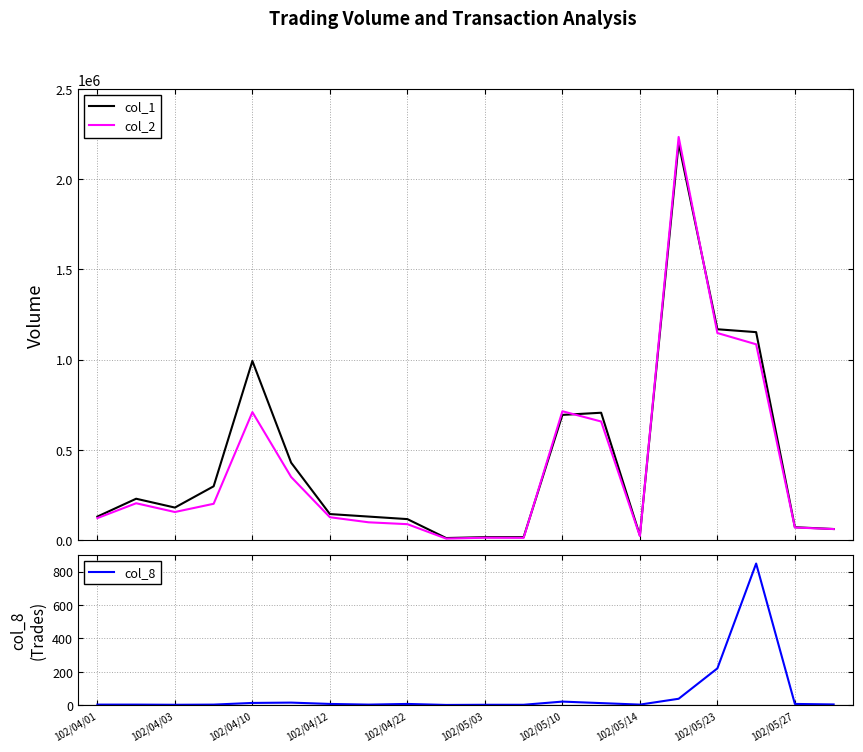

At how many categories does at least one series exceed 1769038?

1